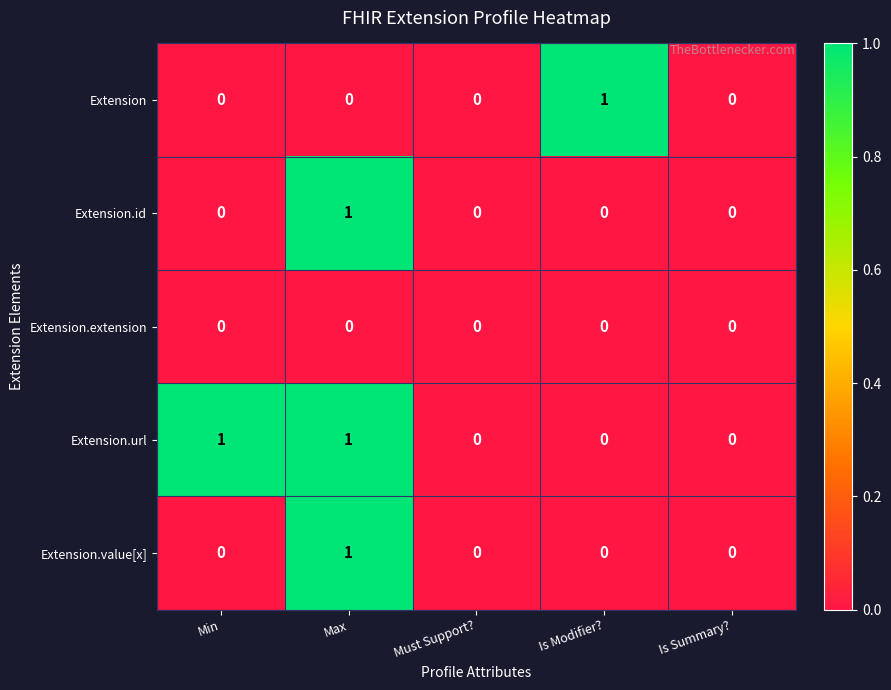

Which series has the largest total across all categories?

Extension.url